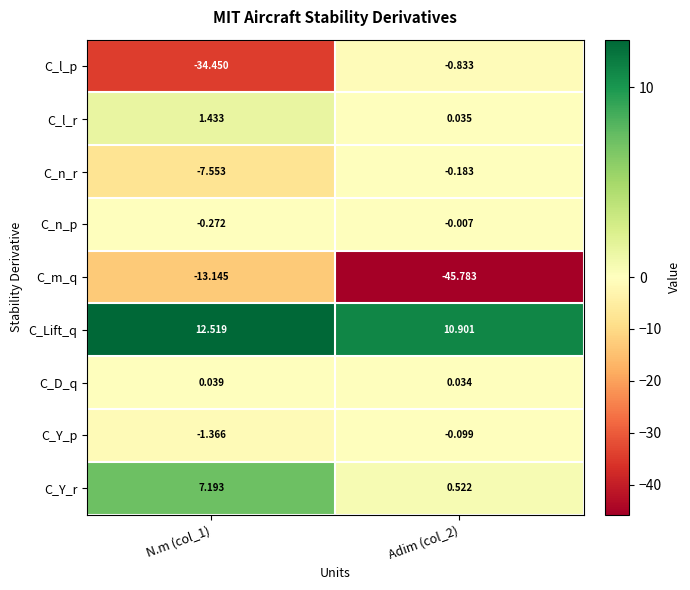

List the series in order of their peak value, highest first.

C_Lift_q, C_Y_r, C_l_r, C_D_q, C_n_p, C_Y_p, C_n_r, C_l_p, C_m_q